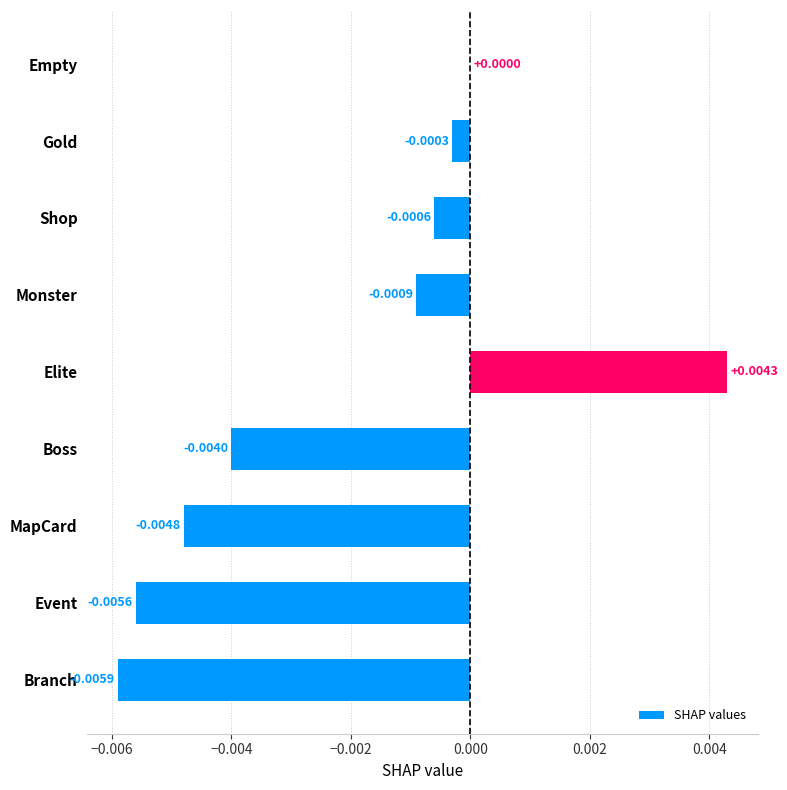

How many categories are shown in the chart?

9